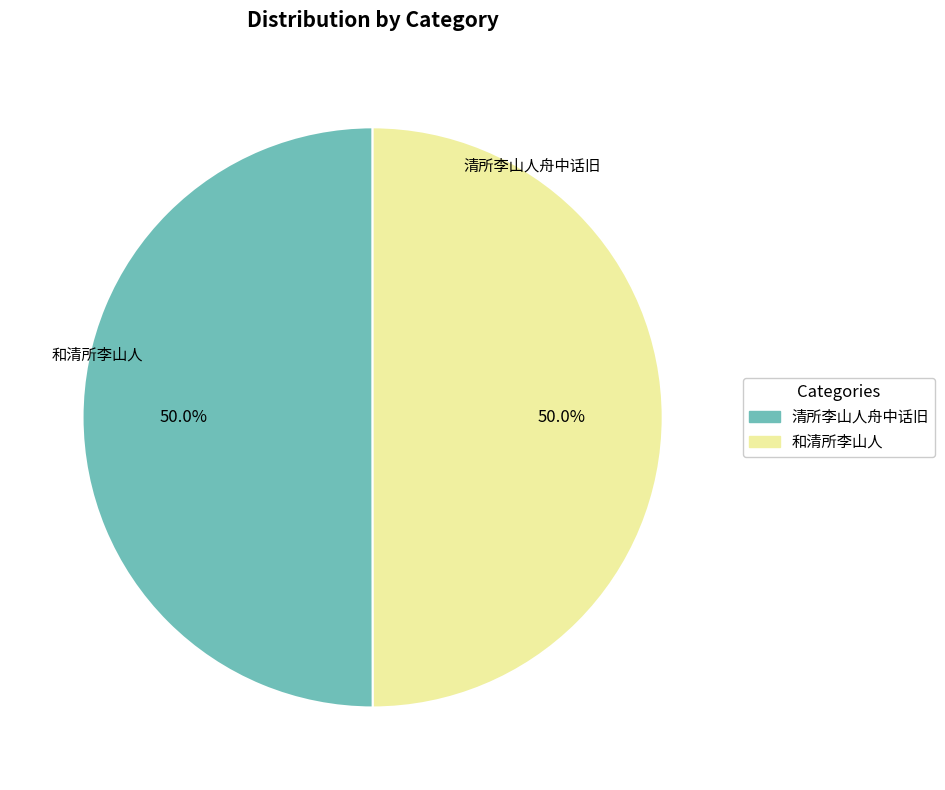

Combined, what portion of the pie is 和清所李山人 and 清所李山人舟中话旧?

100.0%